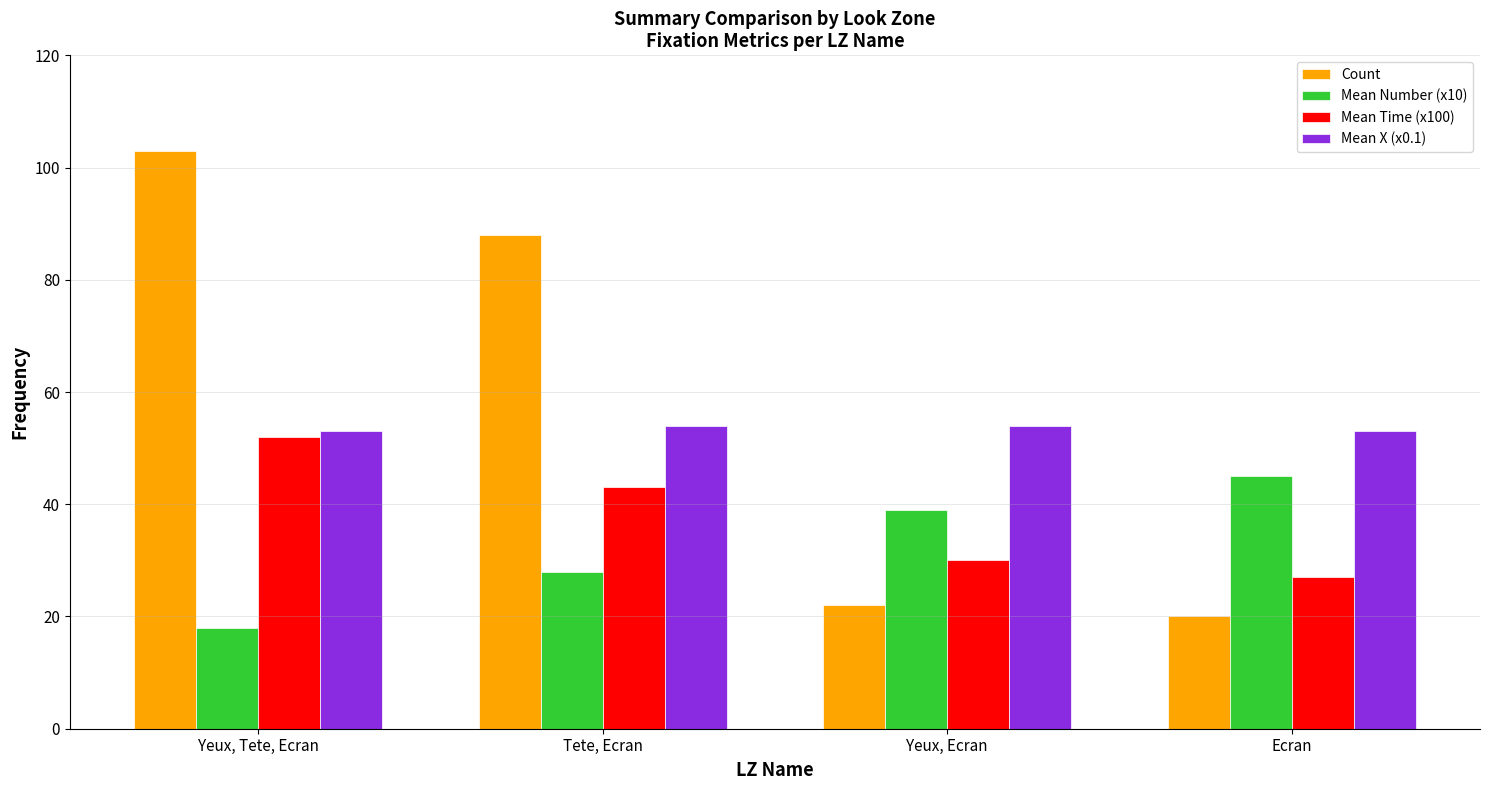

What is the spread (max minus min) of values at Yeux, Tete, Ecran?

85